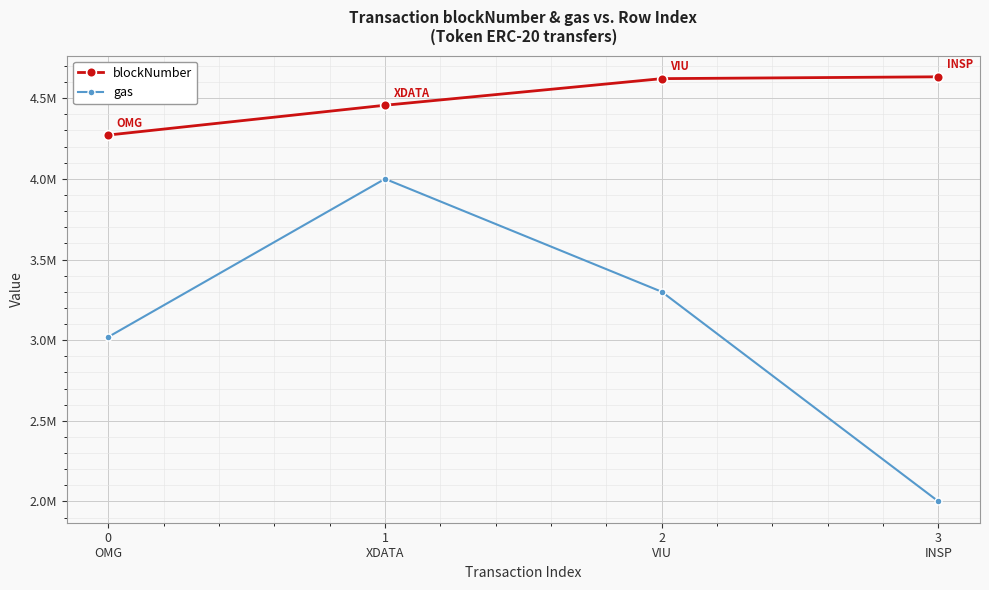

What is the difference between the highest and lowest values at 2
VIU?

1321229